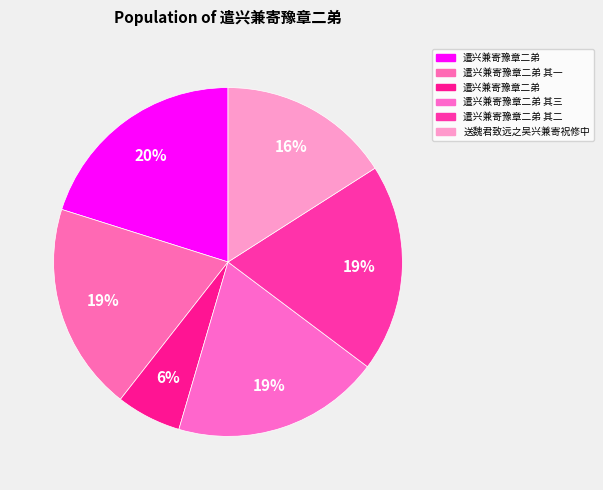

Count the number of slices in the pie.

6